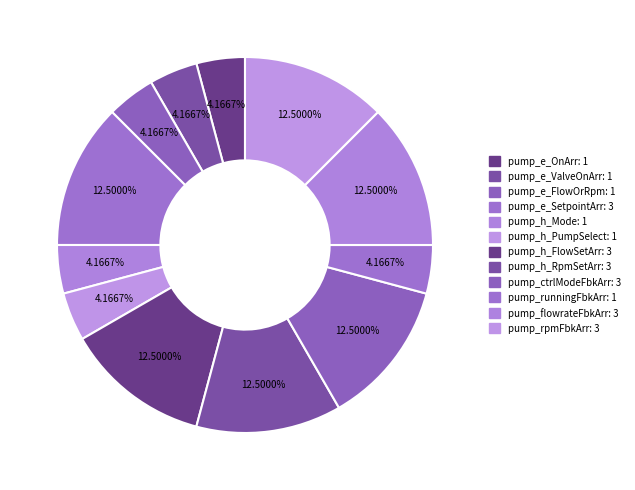

Approximately how many times larger is the value at pump_flowrateFbkArr compared to pump_h_Mode?

3.0